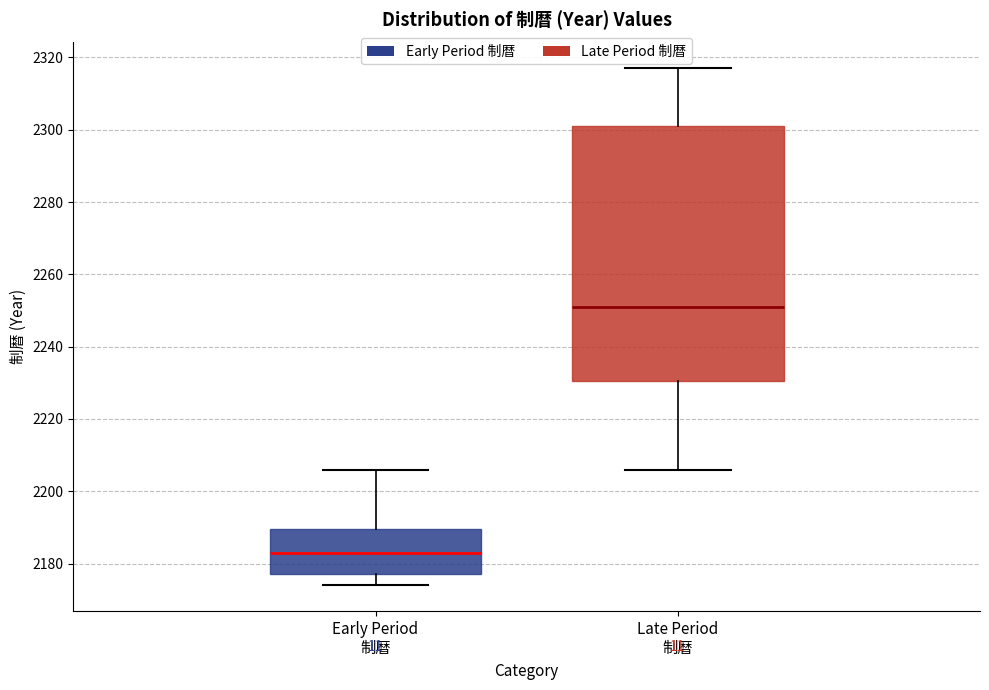

Reading left to right, read every box against the y-axis: the position of its median line, the range the box covers, and the ends of its whiskers. The values are not printed on the chart, so give them approximately, as read against the axis.

Early Period 制暦: median 2184, box 2178 to 2190, whiskers 2174 to 2206
Late Period 制暦: median 2252, box 2230 to 2302, whiskers 2206 to 2318